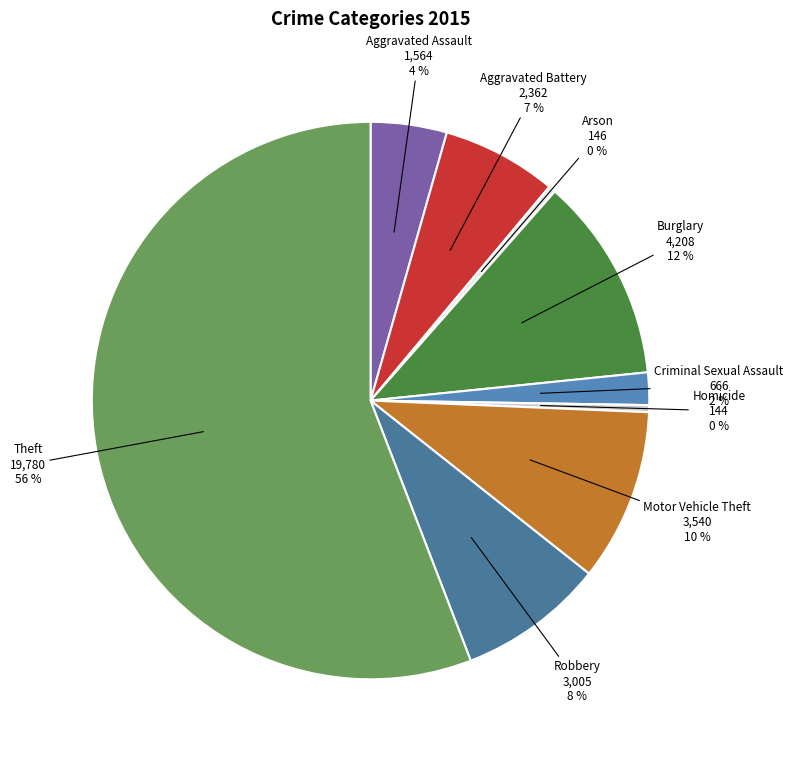

What is the largest slice in the pie chart?

Theft